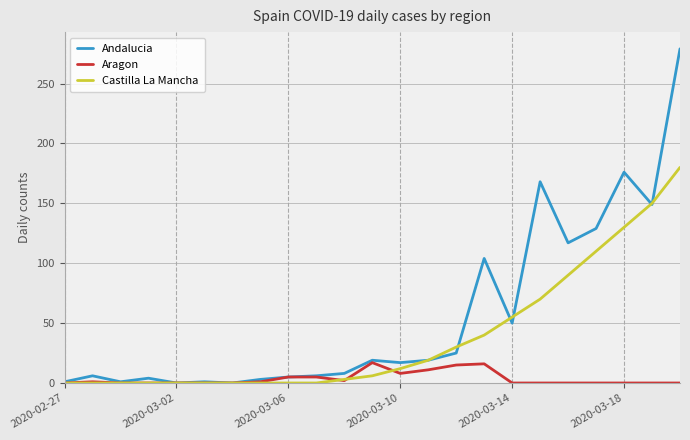

Which series has the widest spread of values?

Andalucia